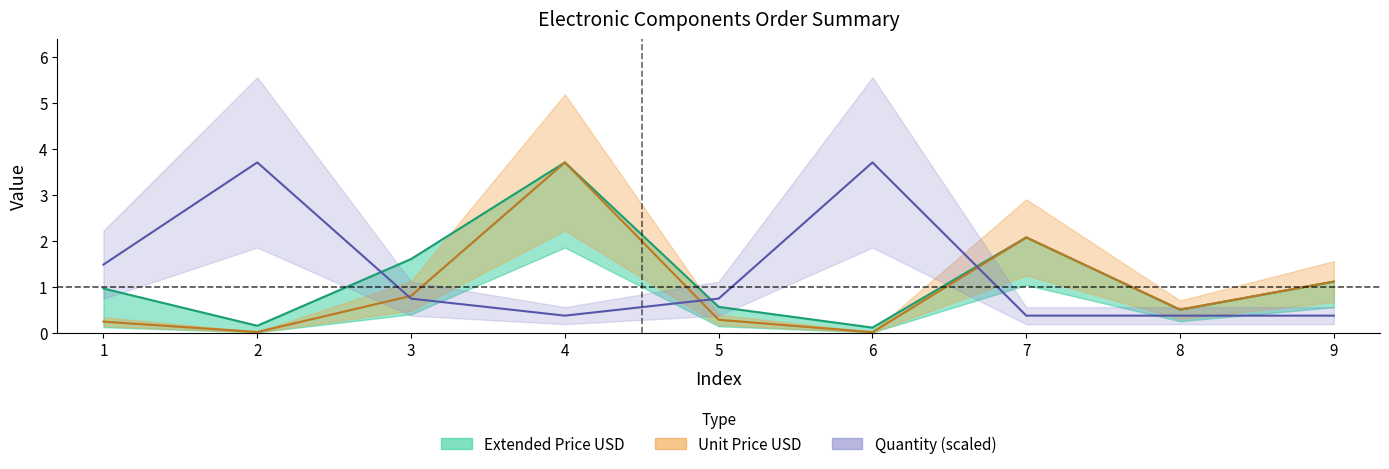

Reading left to right, list all the values displayed in this chart.

Extended Price USD: 1=1.0	2=0.1	3=1.6	4=3.7	5=0.6	6=0.1	7=2.1	8=0.5	9=1.1
Unit Price USD: 1=0.2	2=0.0	3=0.8	4=3.7	5=0.3	6=0.0	7=2.1	8=0.5	9=1.1
Quantity (scaled): 1=1.5	2=3.7	3=0.7	4=0.4	5=0.7	6=3.7	7=0.4	8=0.4	9=0.4